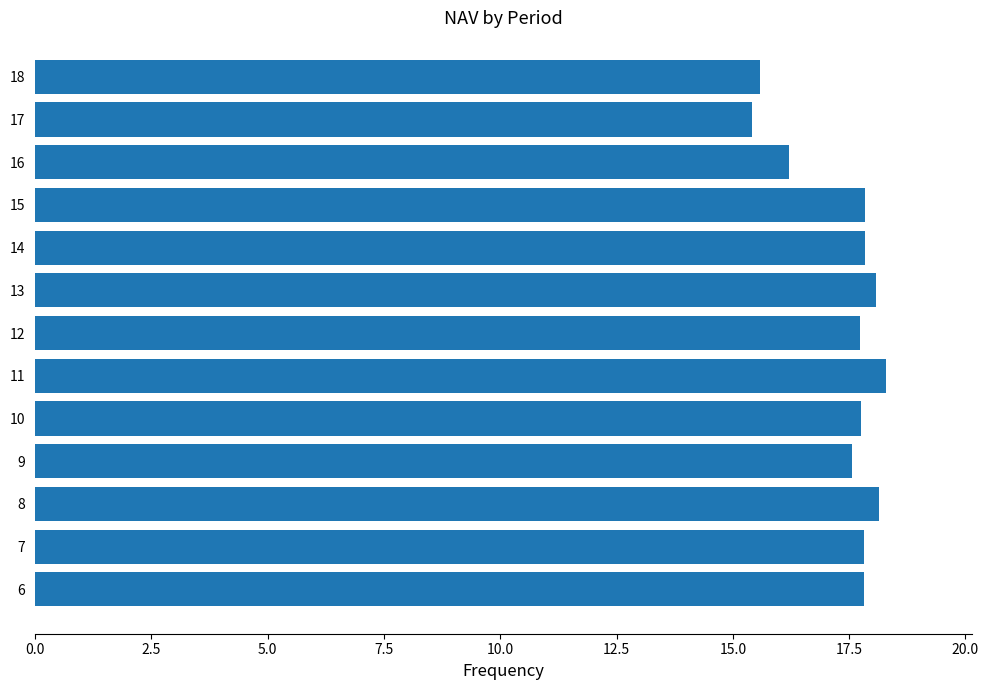

What is the approximate value at 16?

16.2